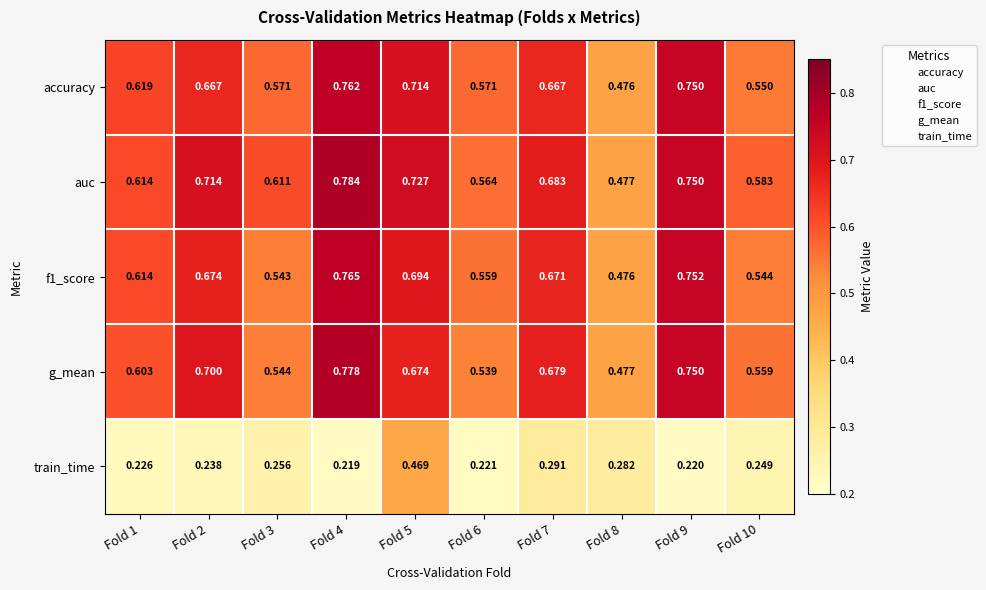

Between Fold 7 and Fold 9, which series saw the biggest shift?

accuracy